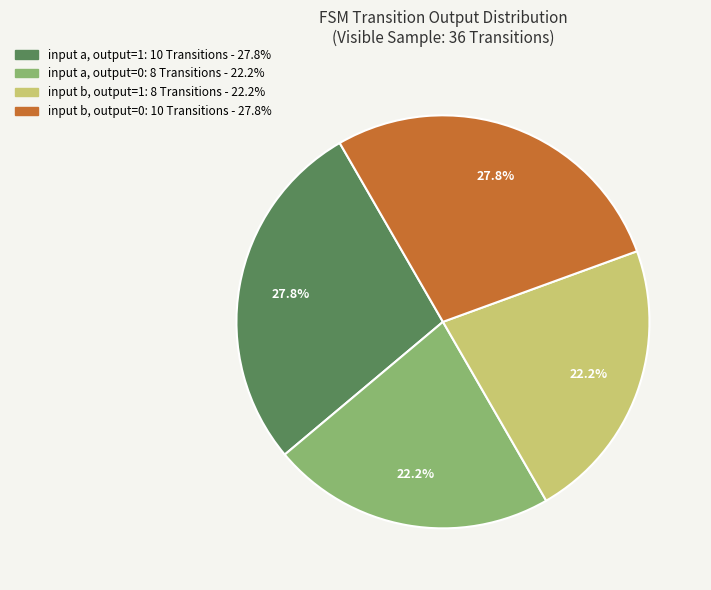

Is there a majority slice in this chart?

No